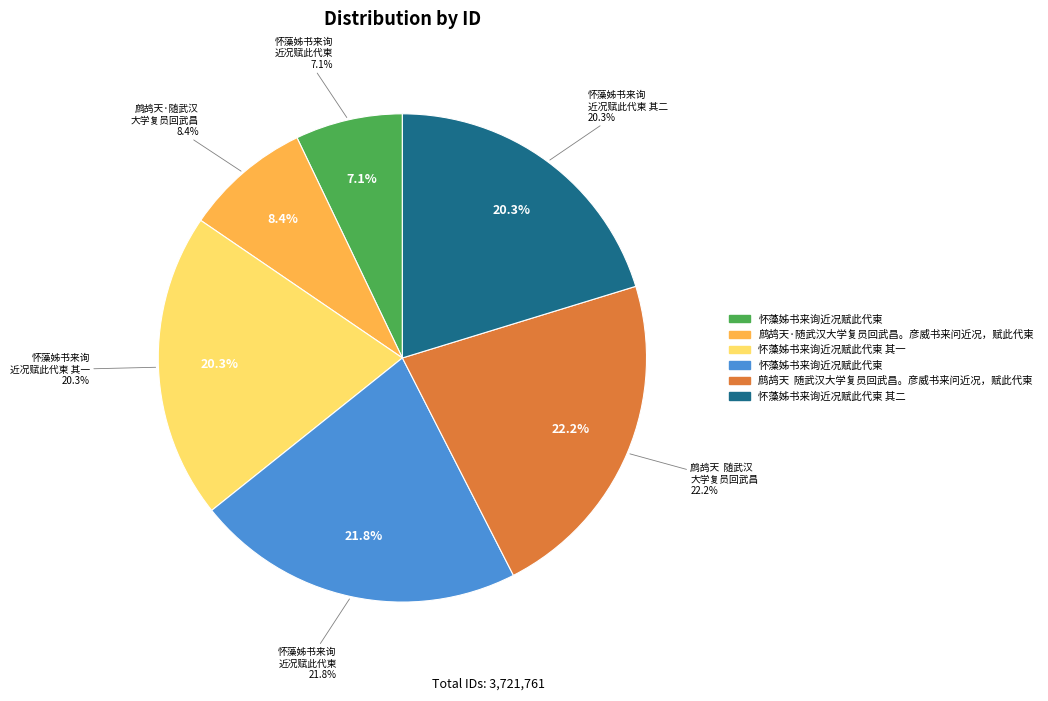

Is 怀藻姊书来询近况赋此代柬 the majority of the pie?

No